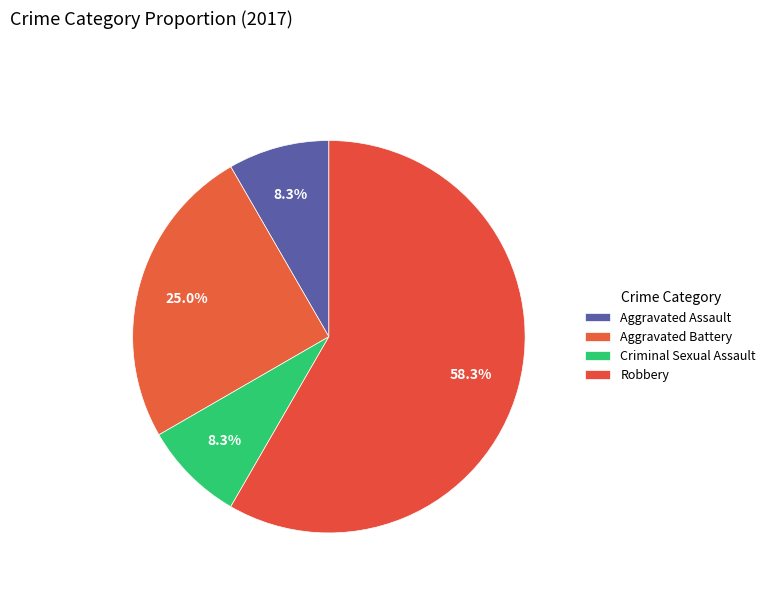

What is the largest slice in the pie chart?

Robbery